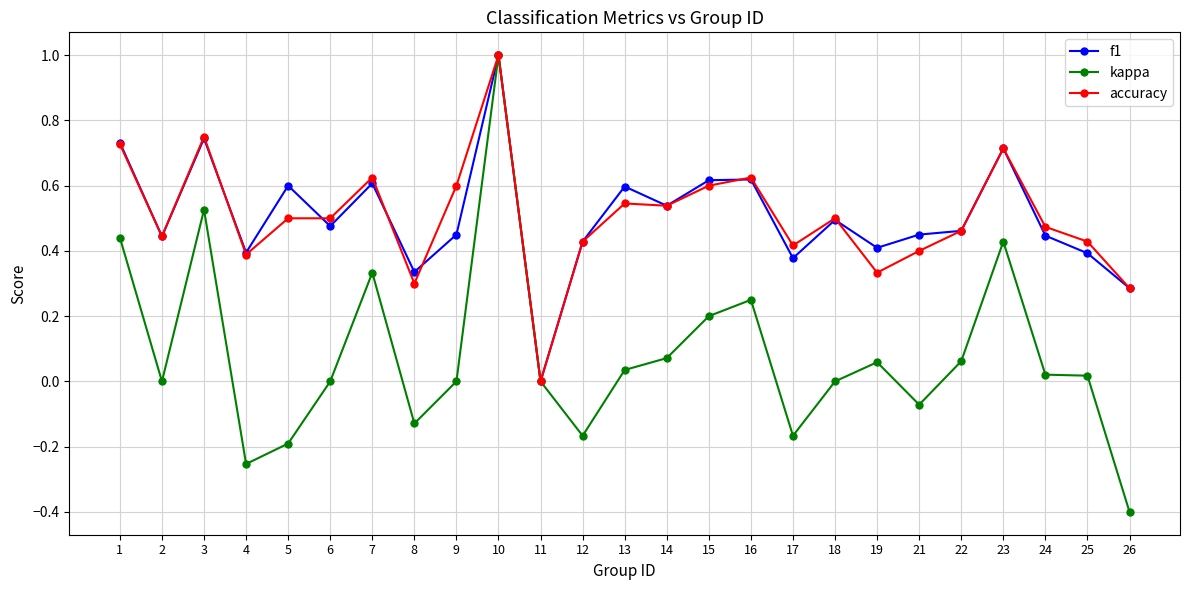

True or false: kappa has a value of -0.2 at 17.

True